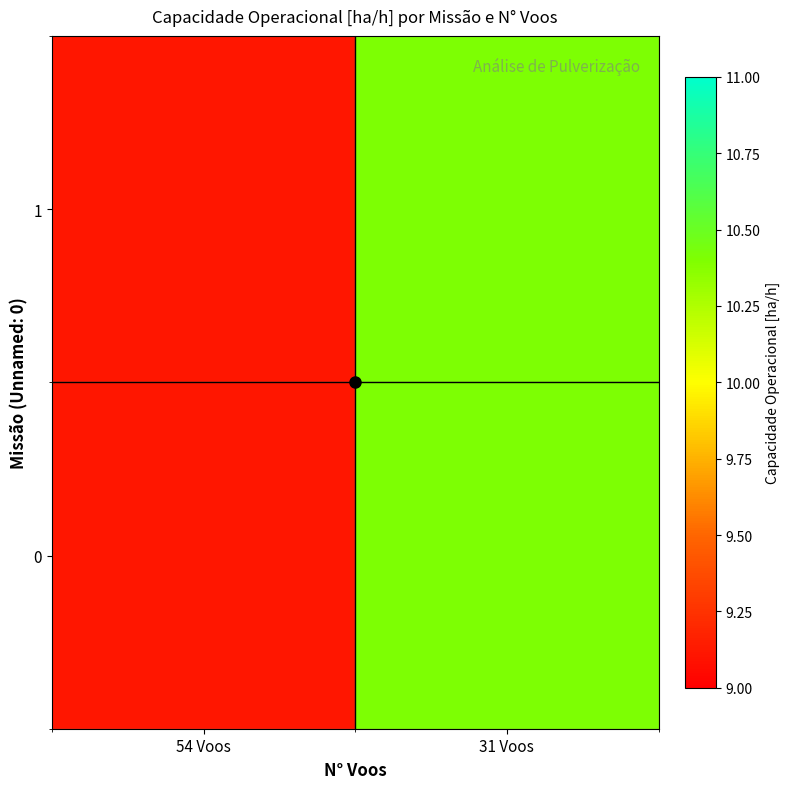

At how many categories does at least one series exceed 9?

2